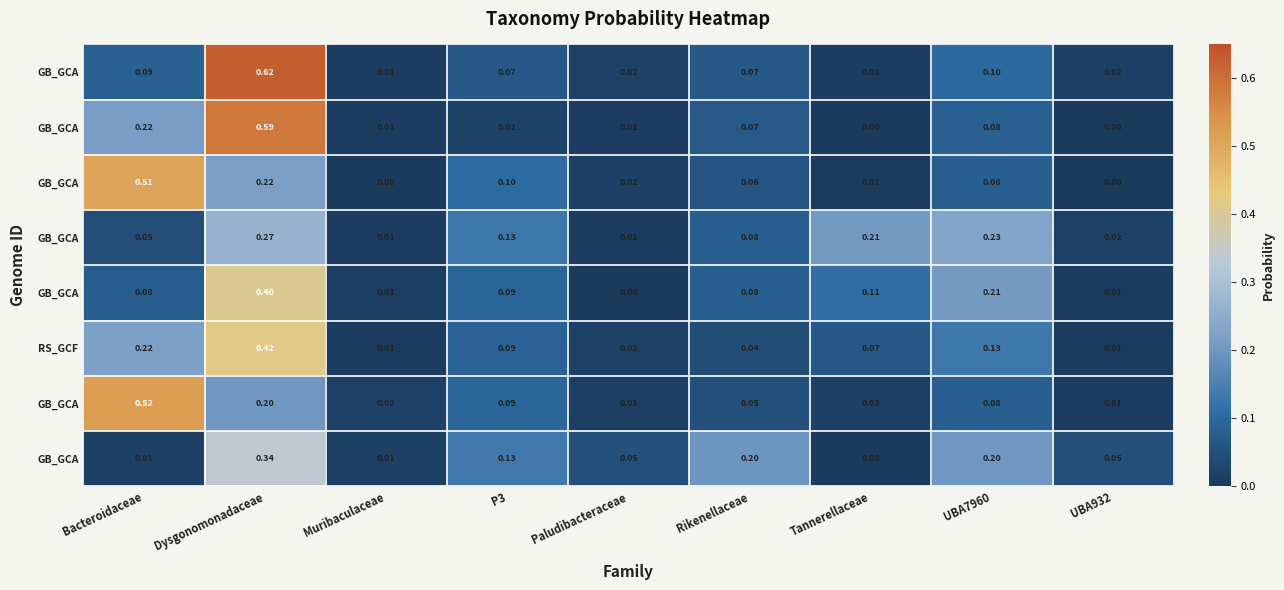

At which category is the sum across all series the highest?

Dysgonomonadaceae